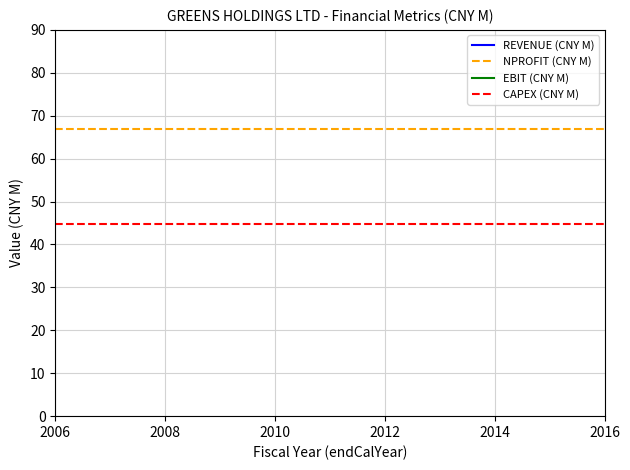

What is the lowest value of the NPROFIT (CNY M) series?

66.8